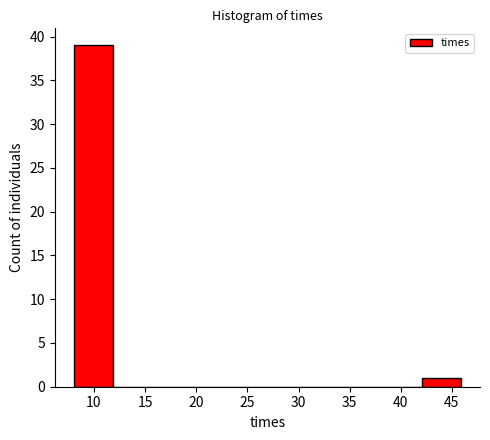

Which range on the x-axis has the tallest bar?

8.0 to 12.0